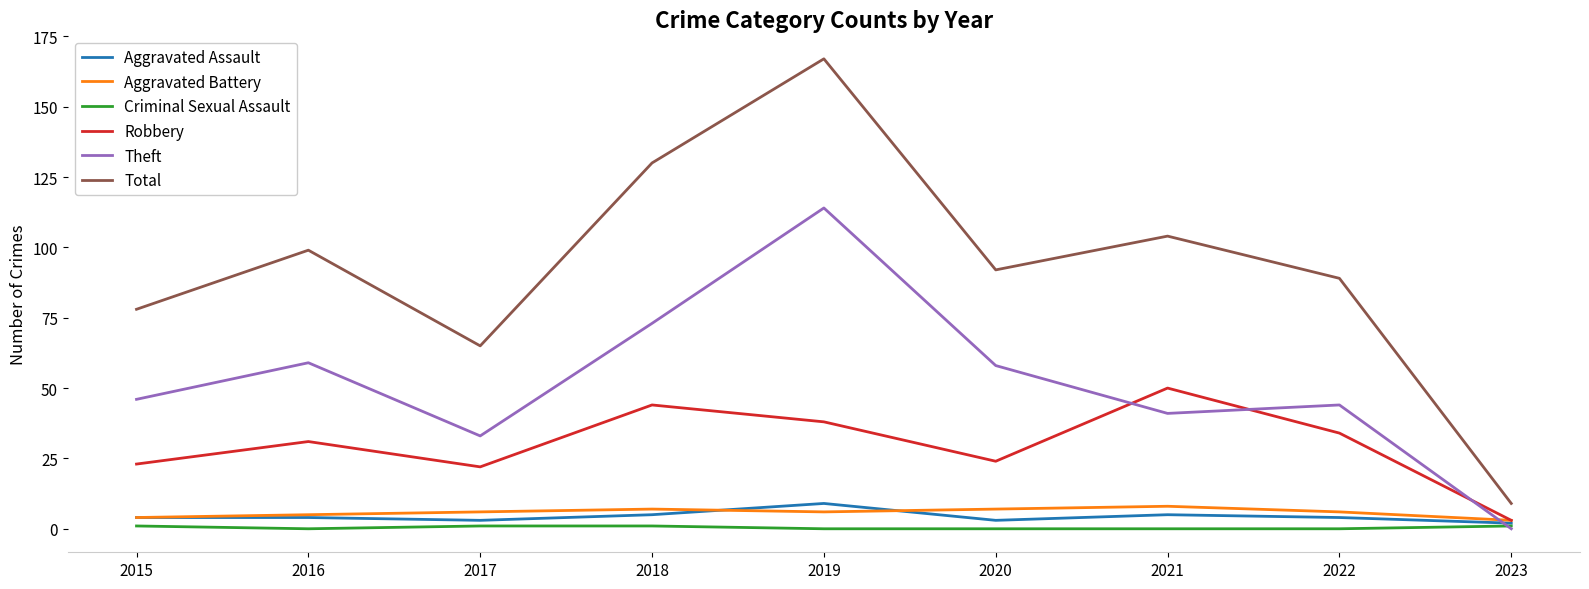

Between 2021 and 2022, which series saw the biggest shift?

Robbery